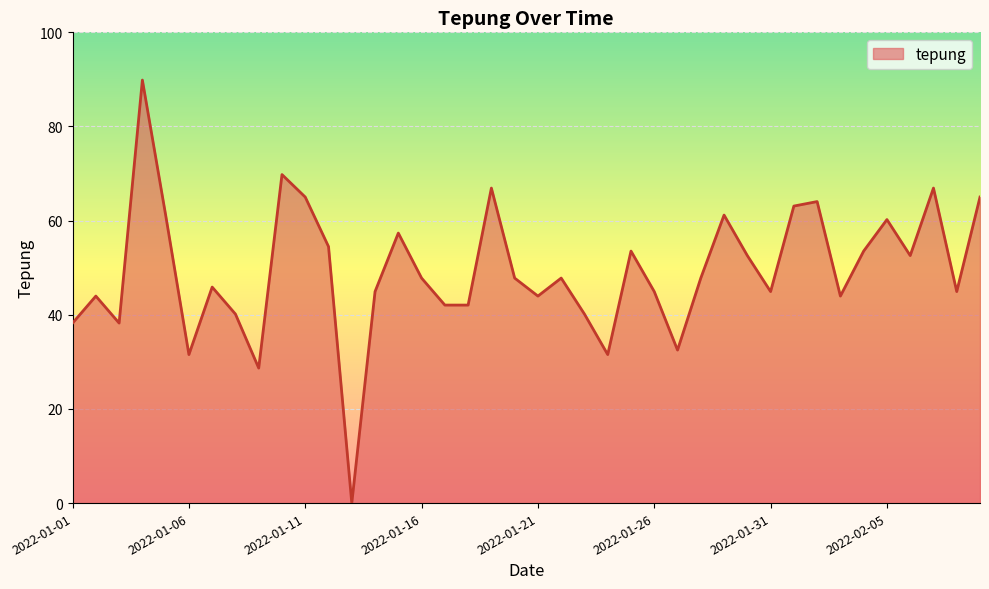

How many lines are shown in the chart?

1